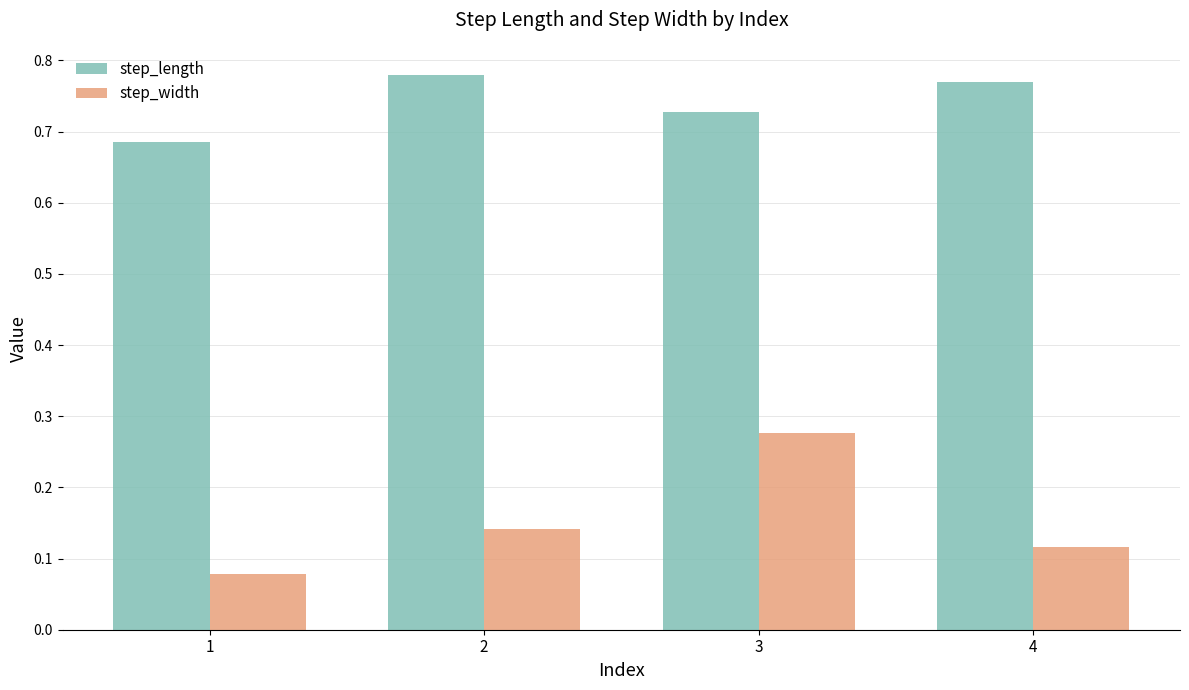

At which label does step_width reach its minimum?

1